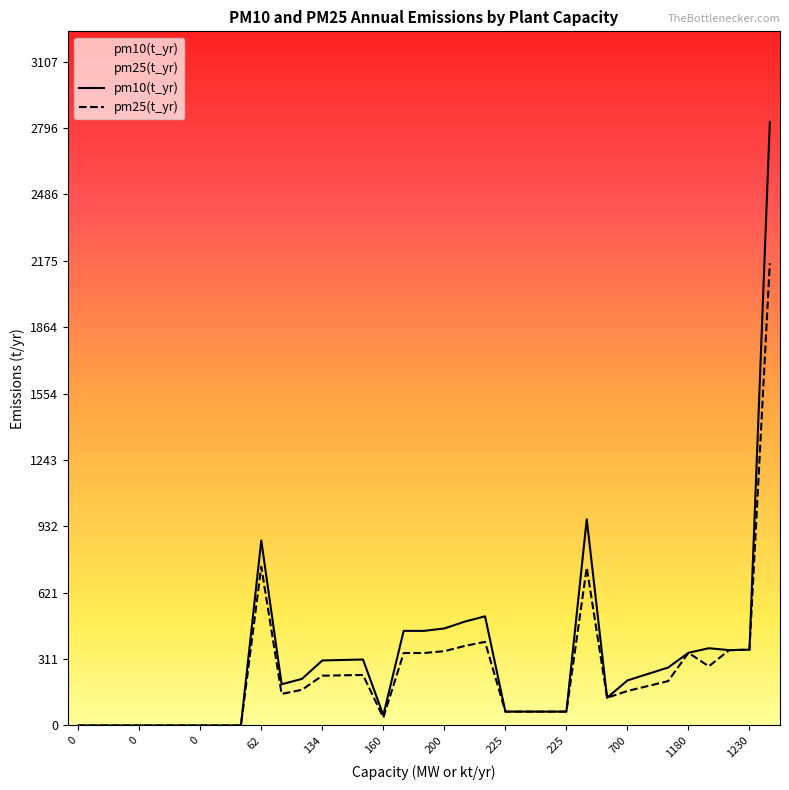

In pm25(t_yr), how many points are lower than both neighbors (excluding endpoints)?

4